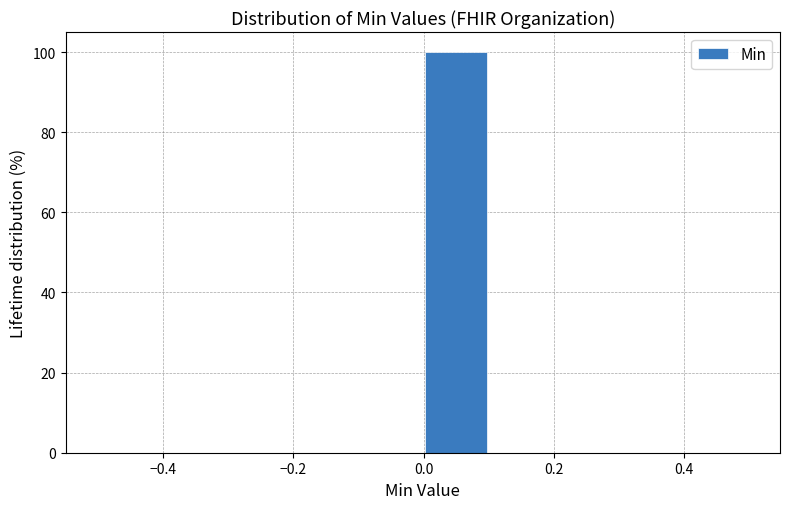

Reading left to right, transcribe this chart: for each bar, give the range it covers on the x-axis and its height. The values are not printed on the chart, so give them approximately, as read against the axis.

-0.5 to -0.4: 0
-0.4 to -0.3: 0
-0.3 to -0.2: 0
-0.2 to -0.1: 0
-0.1 to 0.0: 0
0.0 to 0.1: 100
0.1 to 0.2: 0
0.2 to 0.3: 0
0.3 to 0.4: 0
0.4 to 0.5: 0